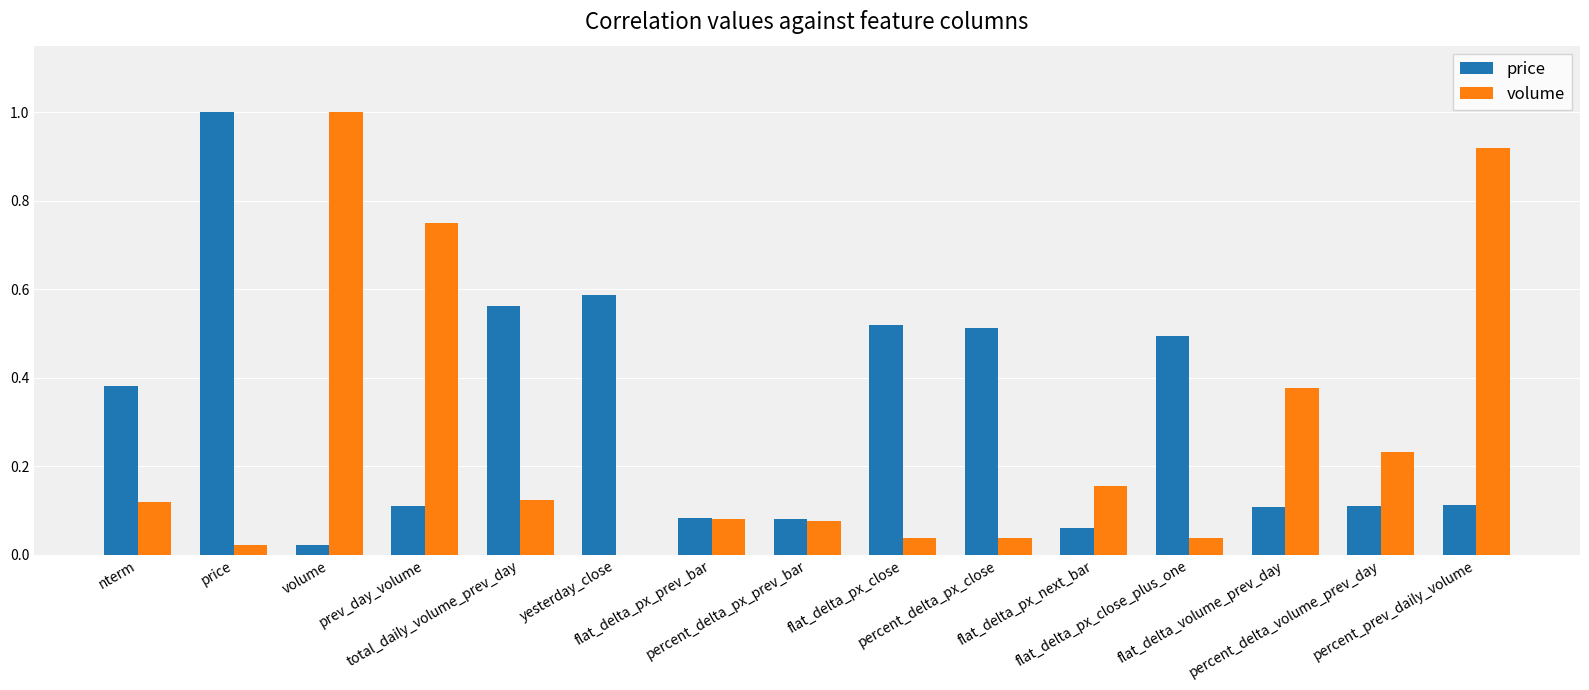

The value of price at flat_delta_px_close_plus_one is 0.5. True or false?

True